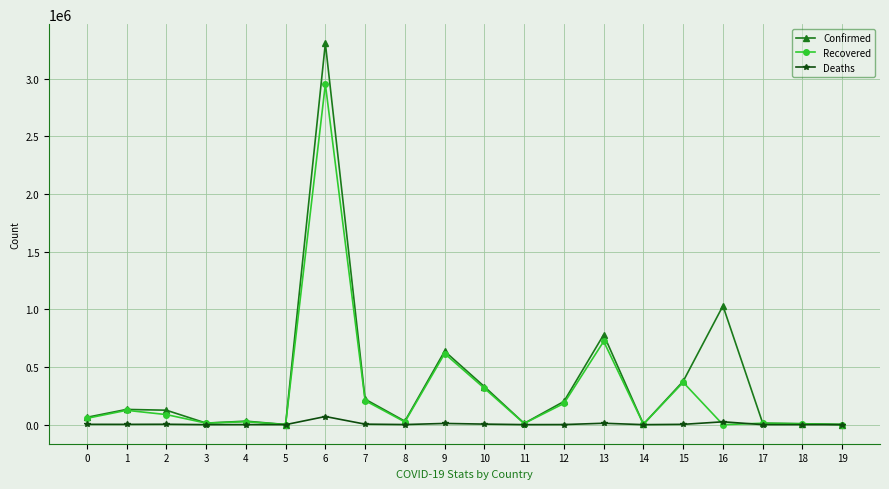

At which label does Deaths reach its peak?

6